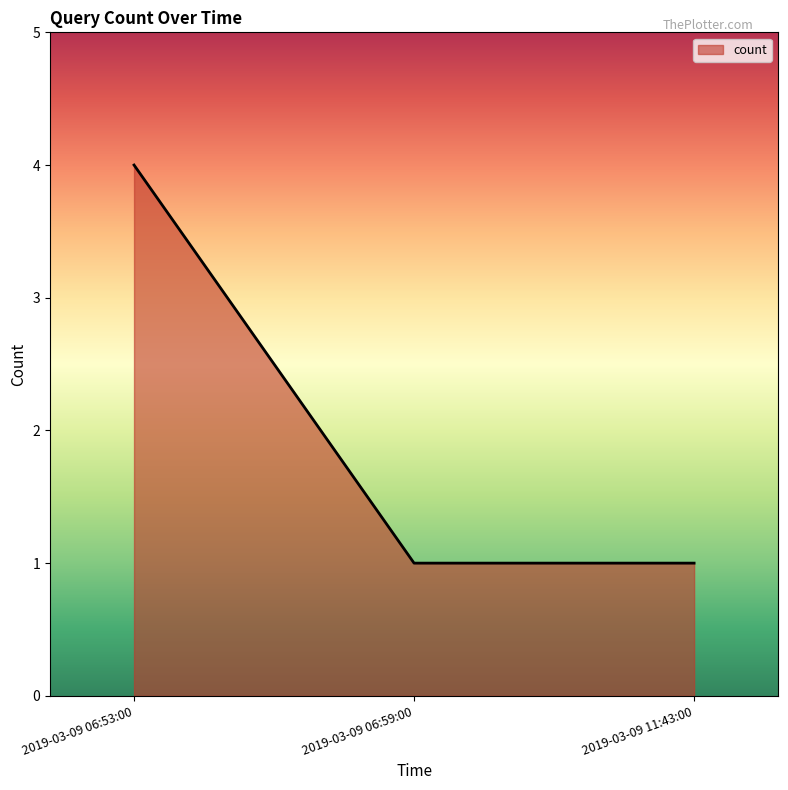

True or false: the data shows 4 at 2019-03-09 06:53:00.

True